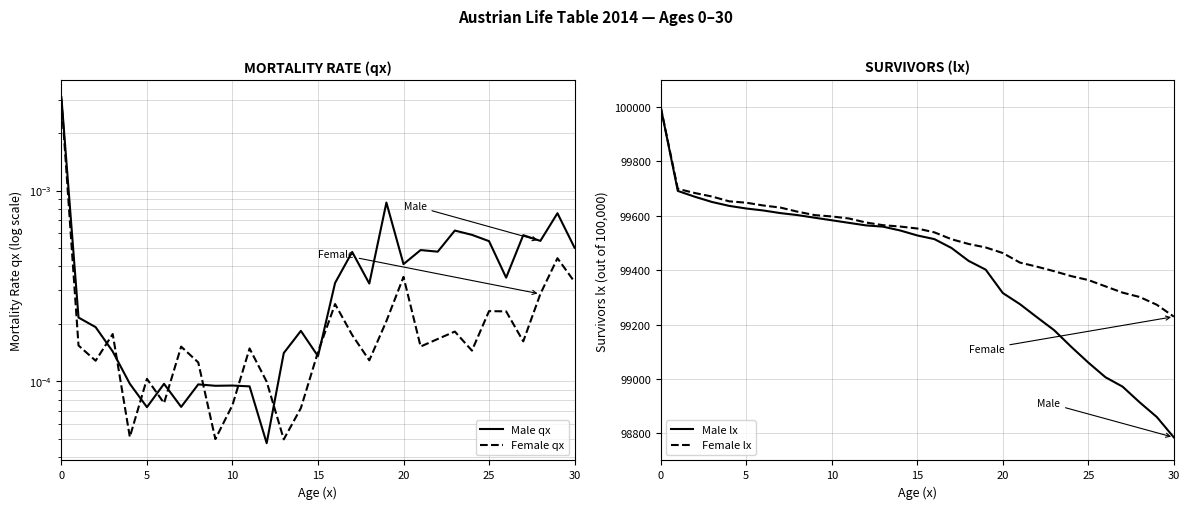

True or false: Male qx has a value of 0.0 at 12.

True